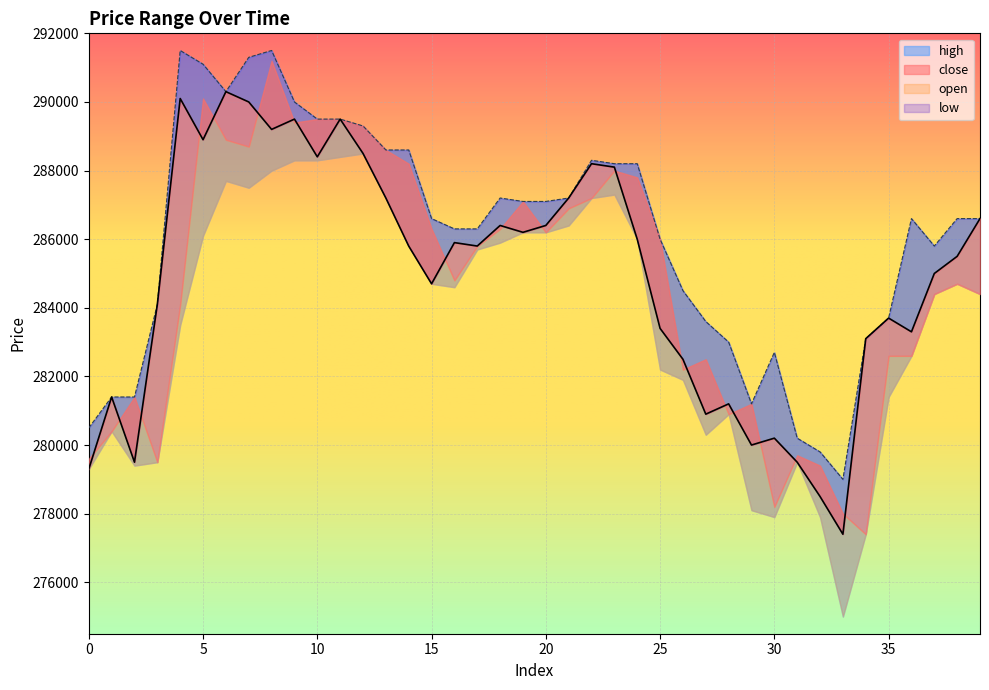

Count the number of categories in the chart.

40